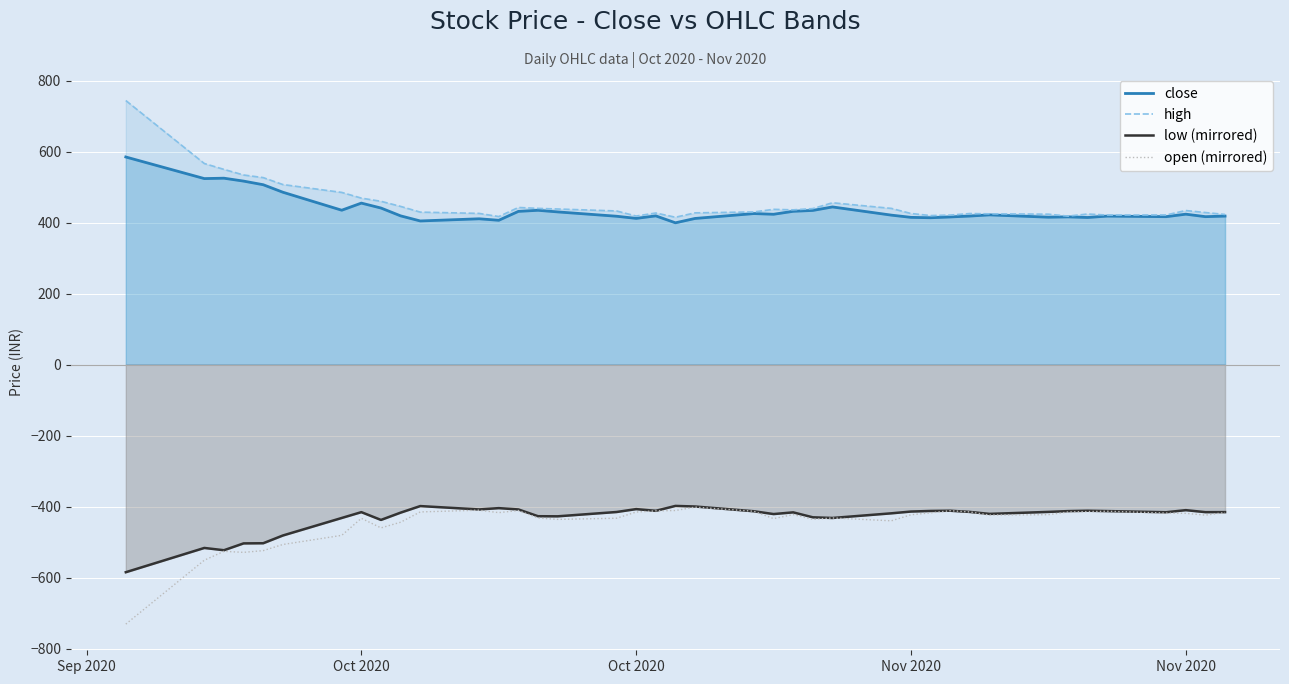

Which series has the largest total across all categories?

high